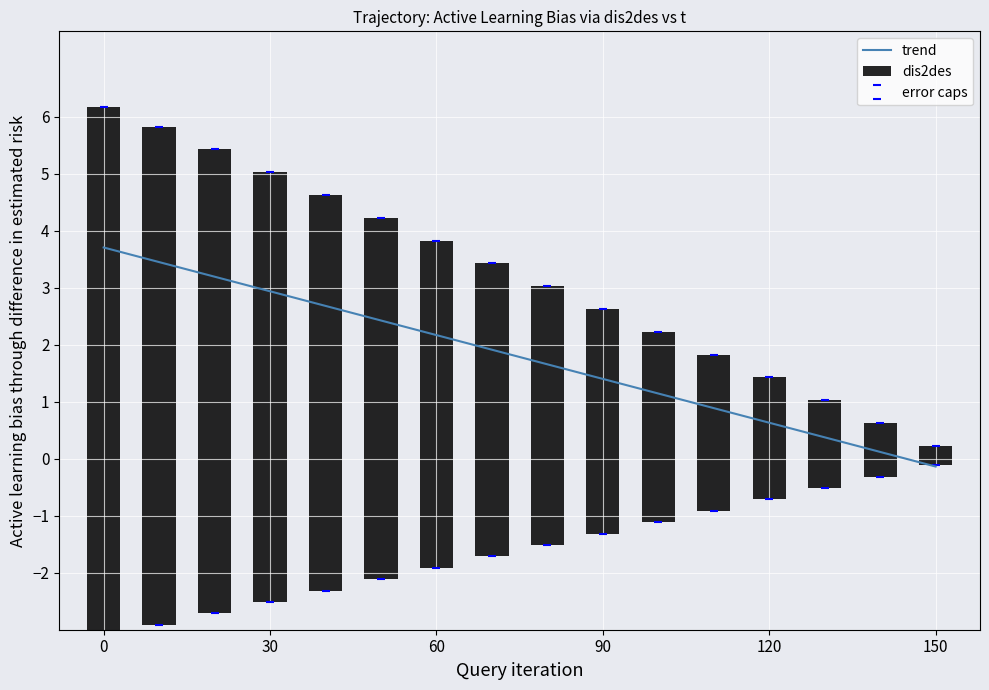

At which label does trend reach its minimum?

150